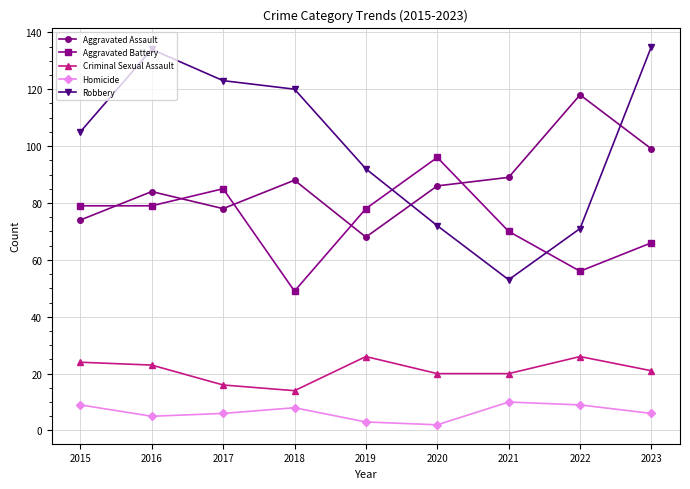

True or false: Criminal Sexual Assault has more than 0 points higher than both neighbors.

True